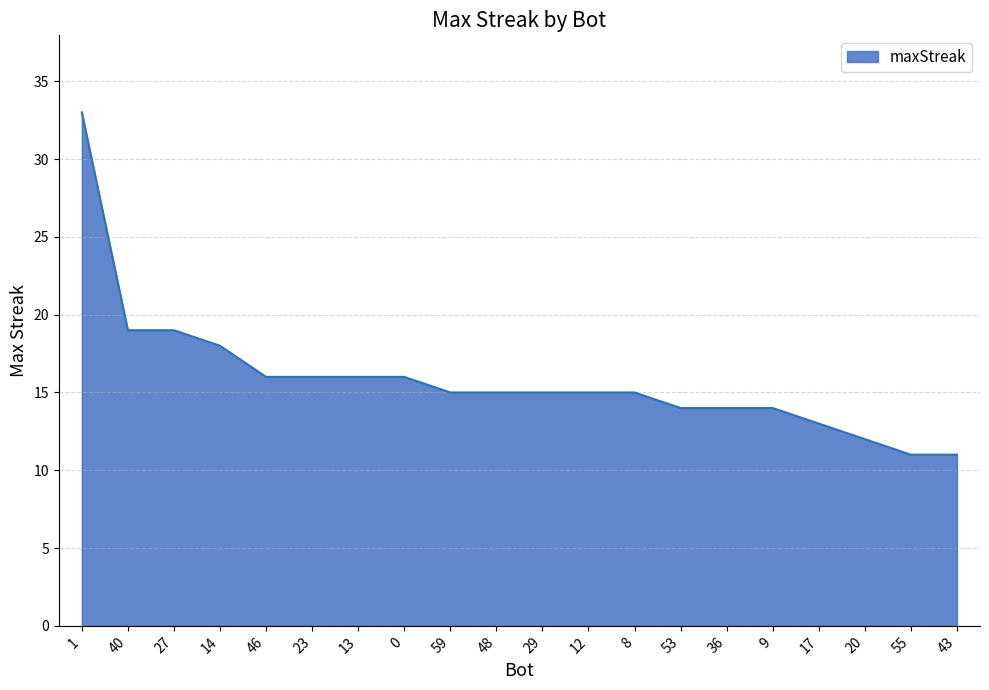

Reading left to right, transcribe all the data shown in this chart.

1=33	40=19	27=19	14=18	46=16	23=16	13=16	0=16	59=15	48=15	29=15	12=15	8=15	53=14	36=14	9=14	17=13	20=12	55=11	43=11